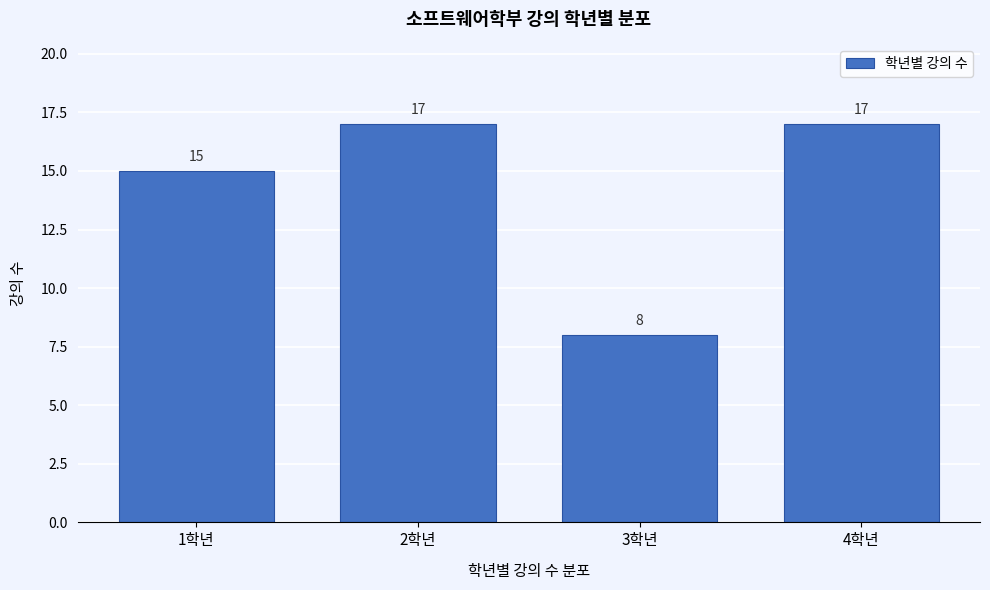

Reading right to left, what are all the values shown in this chart?

17	8	17	15